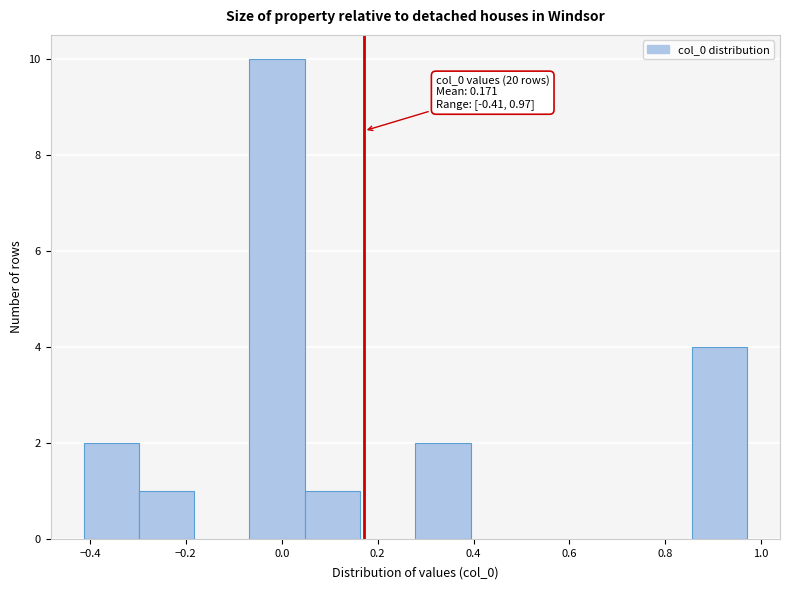

Over which range of the x-axis is the bar tallest?

-0.06 to 0.04